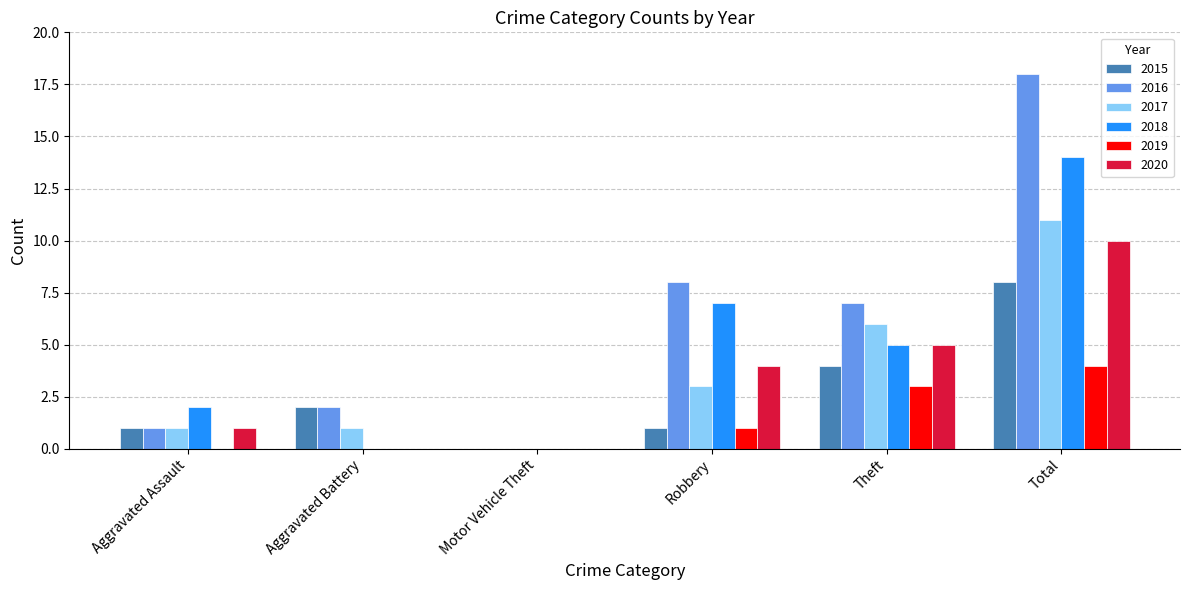

What is the total value across all series at Theft?

30